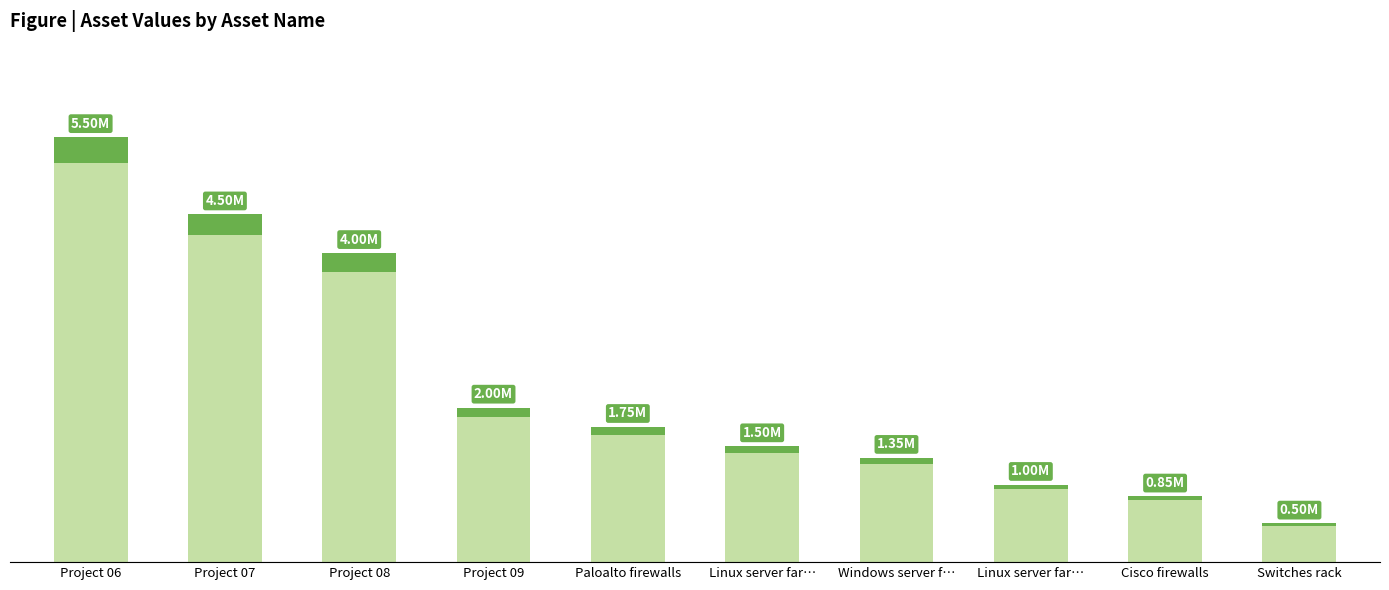

List the labels in order of value, smallest first.

Switches rack, Cisco firewalls, Linux server far…, Windows server f…, Linux server far…, Paloalto firewalls, Project 09, Project 08, Project 07, Project 06